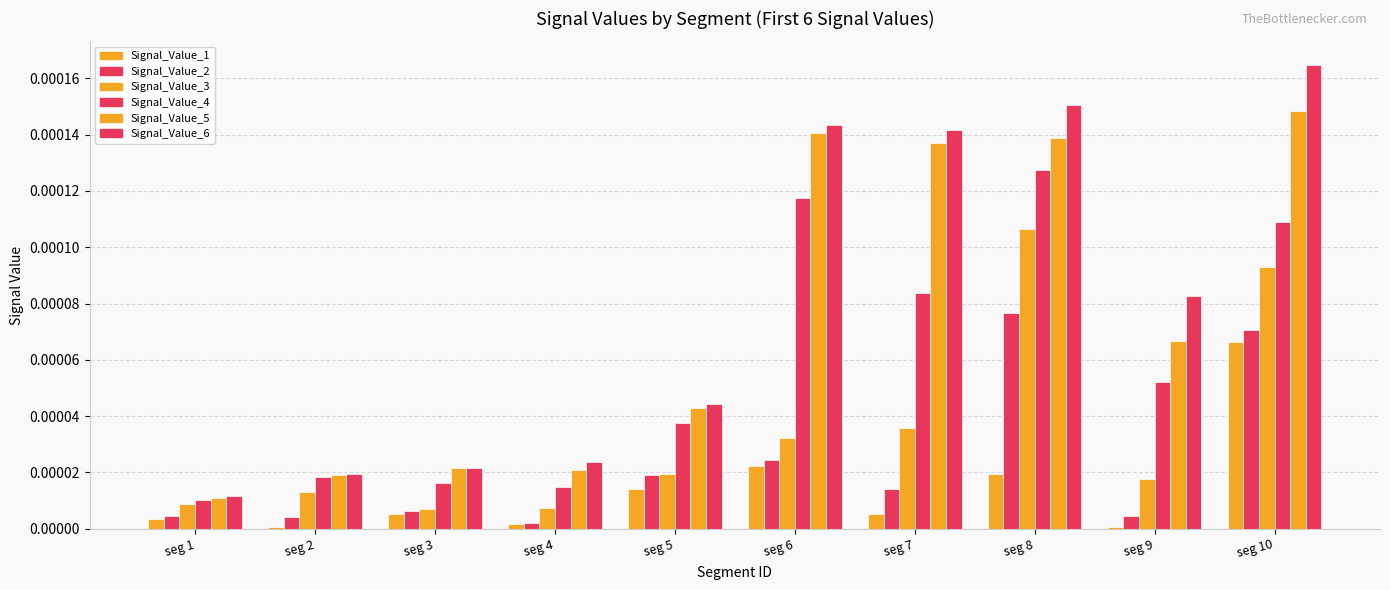

Is the value of Signal_Value_1 at seg 7 greater than the value of Signal_Value_2 at seg 5?

No